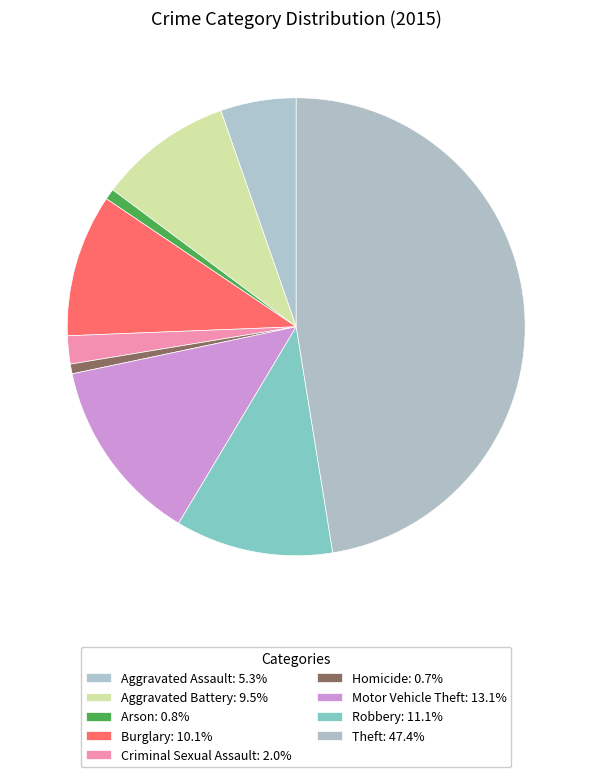

What percentage is NOT represented by Aggravated Assault?

94.7%